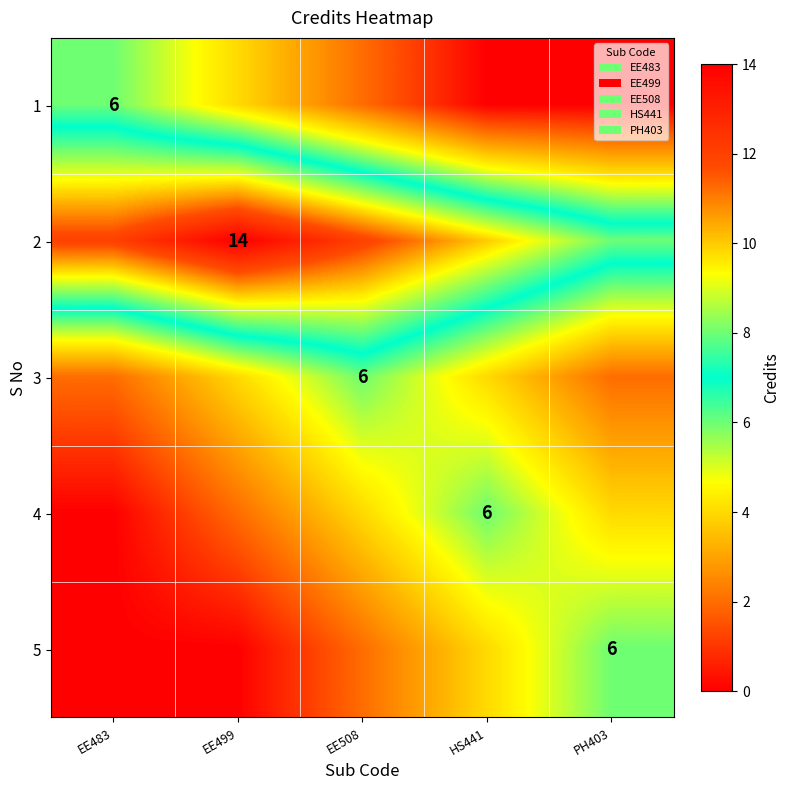

What is the difference between the maximum and minimum values in the 1 series?

6